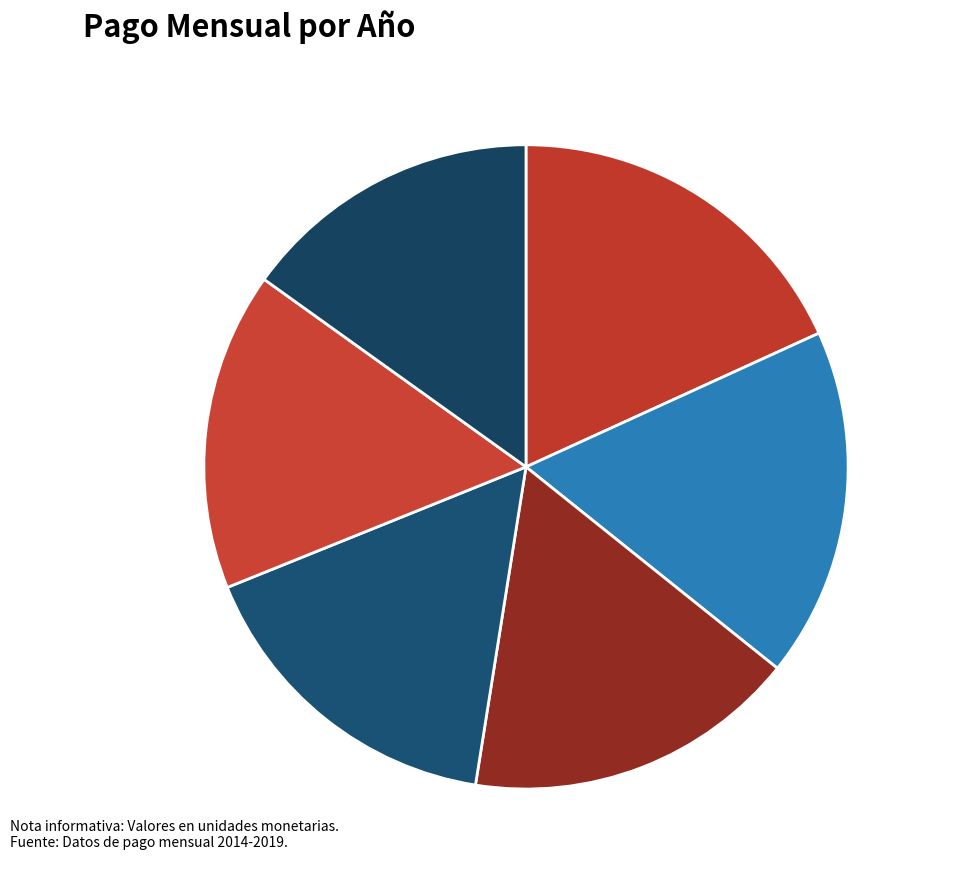

Is it true that 2015 is 16% of the pie?

True